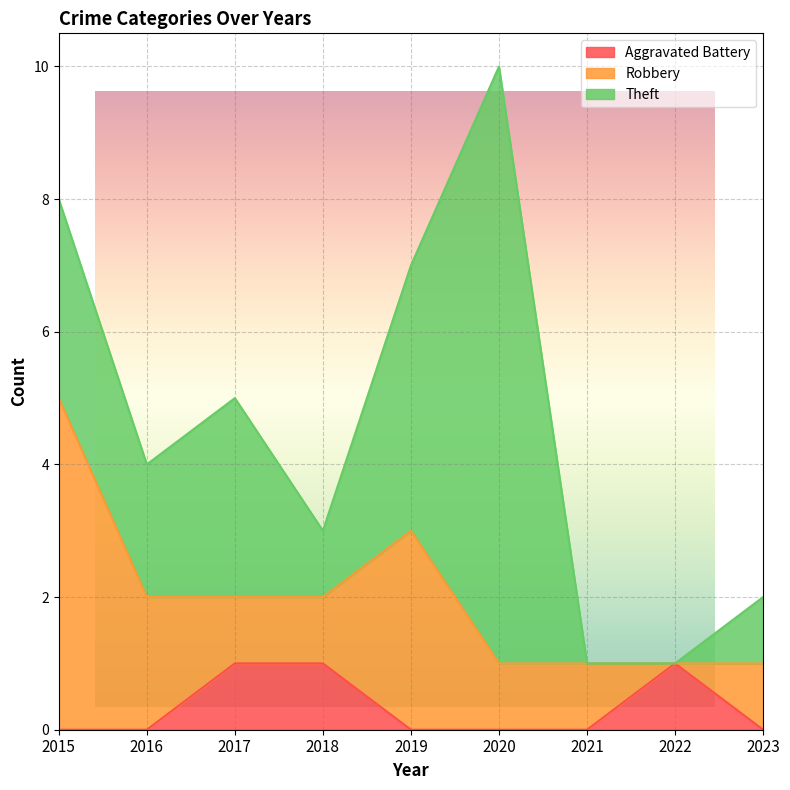

True or false: Theft and Robbery cross at least once.

True